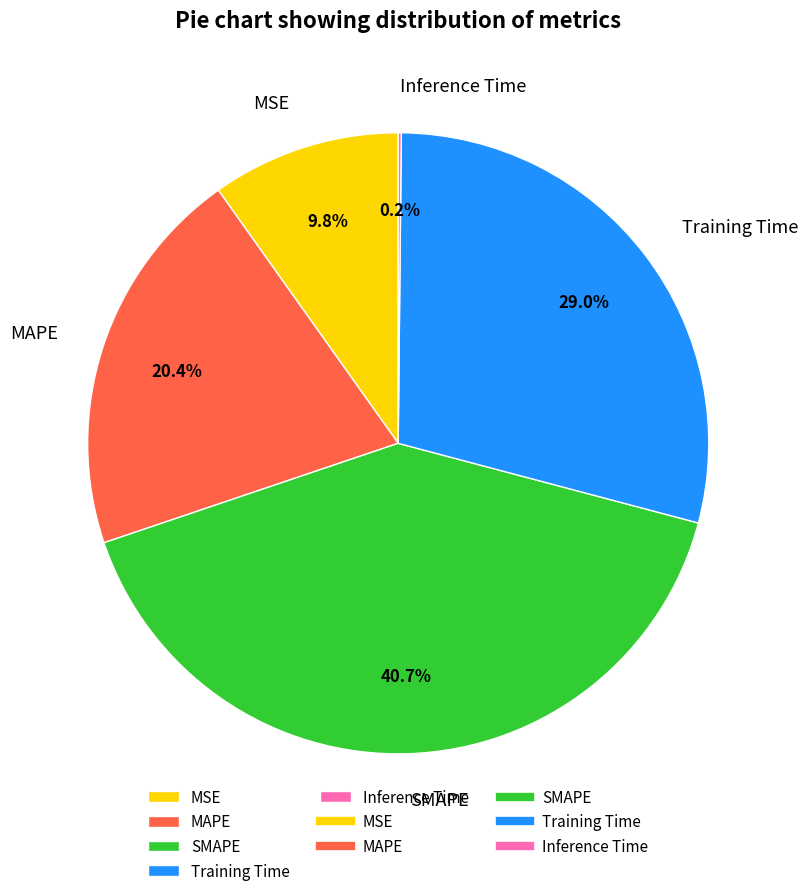

How much of the chart is everything except MSE?

90.2%